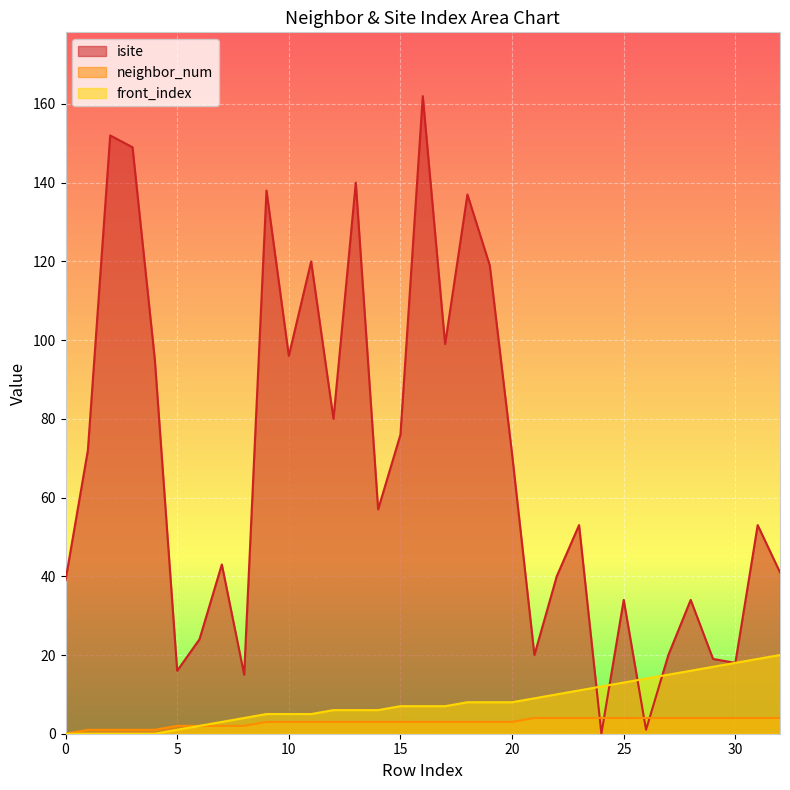

Is it true that isite equals 41 at 32?

True